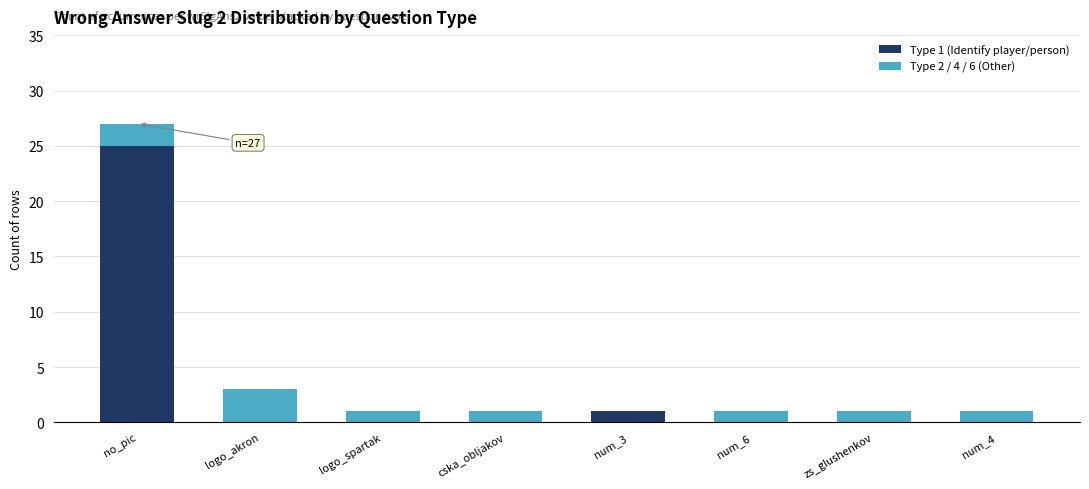

Does the chart contain stacked bars?

Yes